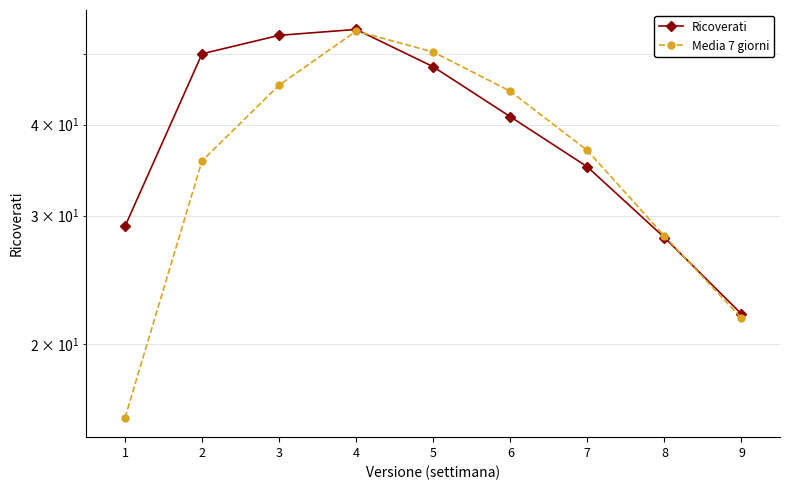

At which category does Media 7 giorni reach its first local peak?

4